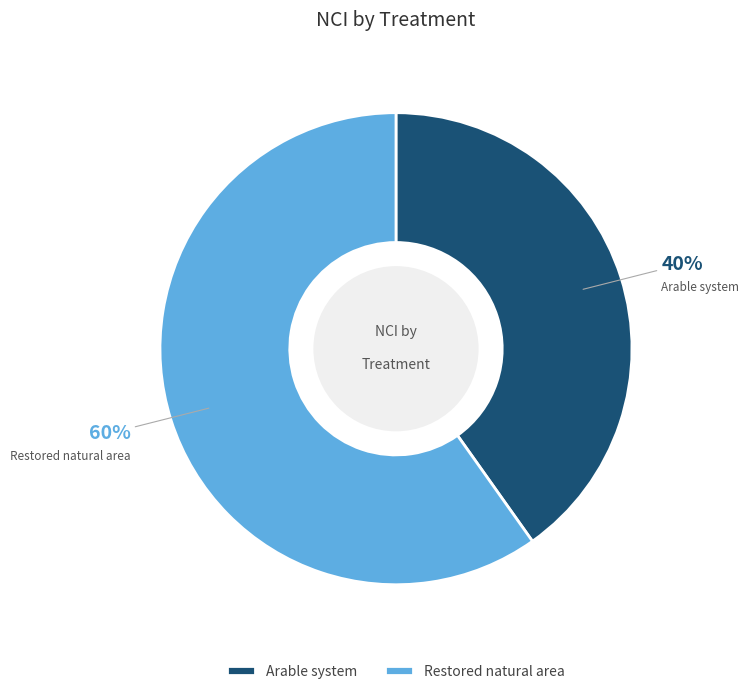

Combined, do Arable system and Restored natural area account for over 50%?

Yes